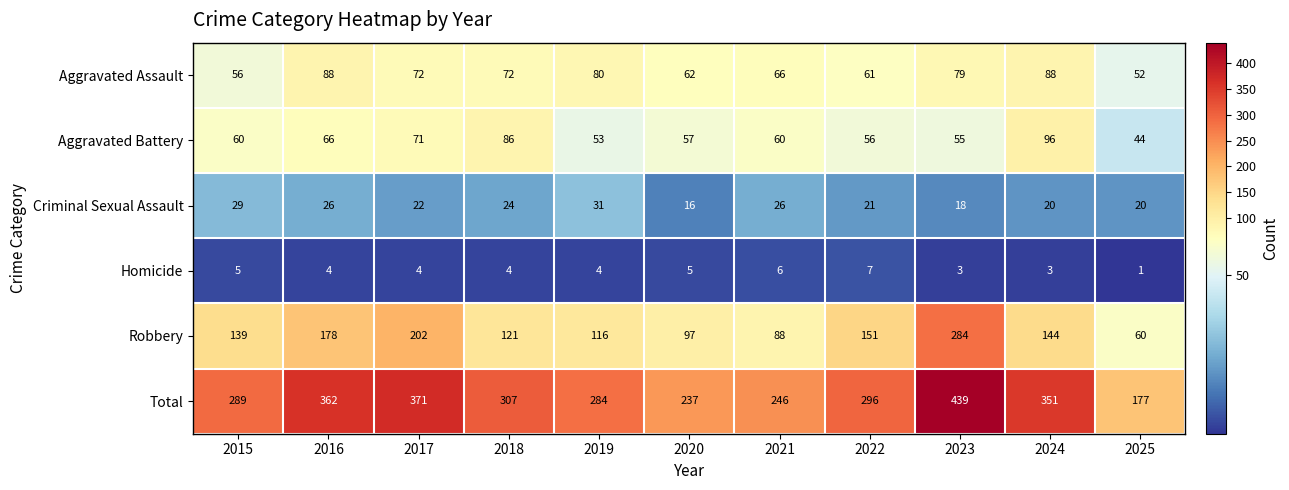

The Aggravated Assault series shows 66 at 2021. True or false?

True